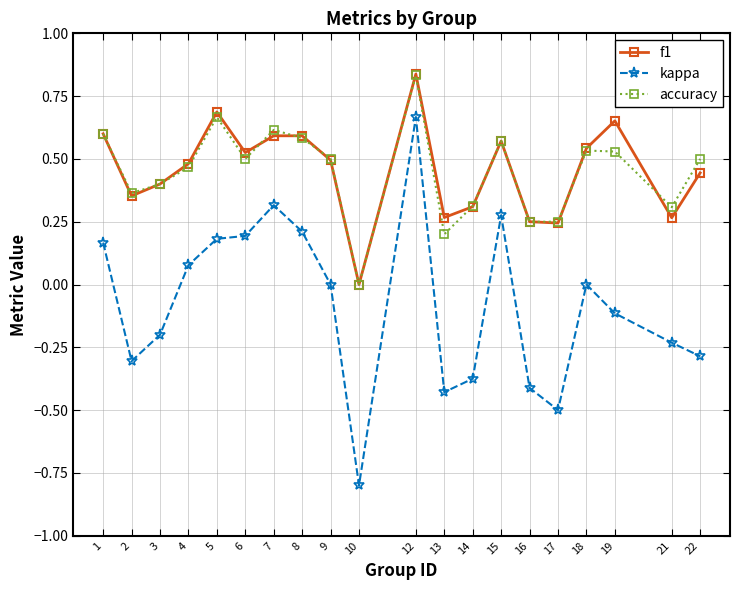

What are all the series names shown in the legend?

f1, kappa, accuracy